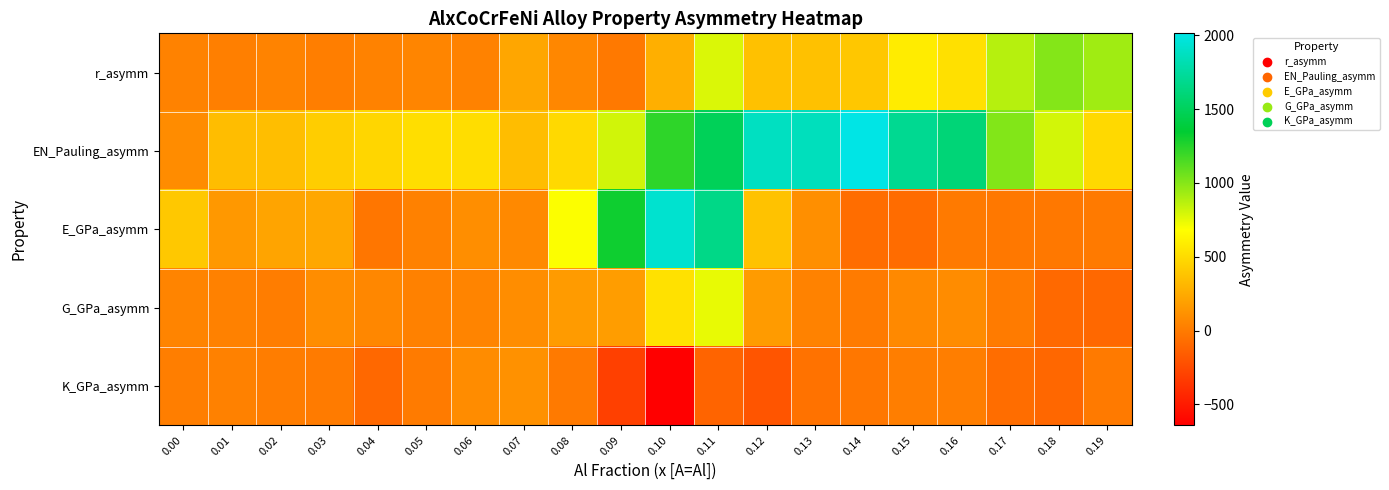

Reading right to left, list all the values displayed in this chart.

r_asymm: 0.19=934.8	0.18=1005.7	0.17=875.7	0.16=527.2	0.15=589.6	0.14=399.2	0.13=365.1	0.12=366.6	0.11=779.7	0.10=273.3	0.09=-5.8	0.08=68.0	0.07=228.3	0.06=40.8	0.05=58.1	0.04=41.0	0.03=17.8	0.02=47.6	0.01=22.6	0.00=40.3
EN_Pauling_asymm: 0.19=490.6	0.18=802.0	0.17=1009.4	0.16=1600.8	0.15=1702.1	0.14=2014.0	0.13=1858.8	0.12=1874.7	0.11=1488.3	0.10=1228.2	0.09=808.6	0.08=492.6	0.07=346.8	0.06=510.2	0.05=518.3	0.04=478.2	0.03=427.1	0.02=351.4	0.01=344.6	0.00=91.4
E_GPa_asymm: 0.19=-2.7	0.18=-13.2	0.17=-11.2	0.16=-0.1	0.15=-72.2	0.14=-68.7	0.13=108.2	0.12=373.6	0.11=1661.4	0.10=1929.8	0.09=1310.5	0.08=692.2	0.07=77.0	0.06=100.5	0.05=35.9	0.04=-21.4	0.03=232.1	0.02=217.7	0.01=152.3	0.00=403.3
G_GPa_asymm: 0.19=-92.3	0.18=-91.5	0.17=5.9	0.16=89.5	0.15=78.5	0.14=3.6	0.13=41.2	0.12=171.4	0.11=747.9	0.10=533.7	0.09=181.7	0.08=169.5	0.07=98.5	0.06=52.0	0.05=37.1	0.04=68.5	0.03=98.8	0.02=16.7	0.01=33.3	0.00=52.8
K_GPa_asymm: 0.19=-3.4	0.18=-98.9	0.17=-70.9	0.16=19.7	0.15=21.8	0.14=-16.6	0.13=-43.1	0.12=-192.3	0.11=-113.9	0.10=-642.1	0.09=-300.7	0.08=-0.8	0.07=117.3	0.06=89.9	0.05=2.6	0.04=-94.8	0.03=5.1	0.02=12.9	0.01=32.8	0.00=18.3